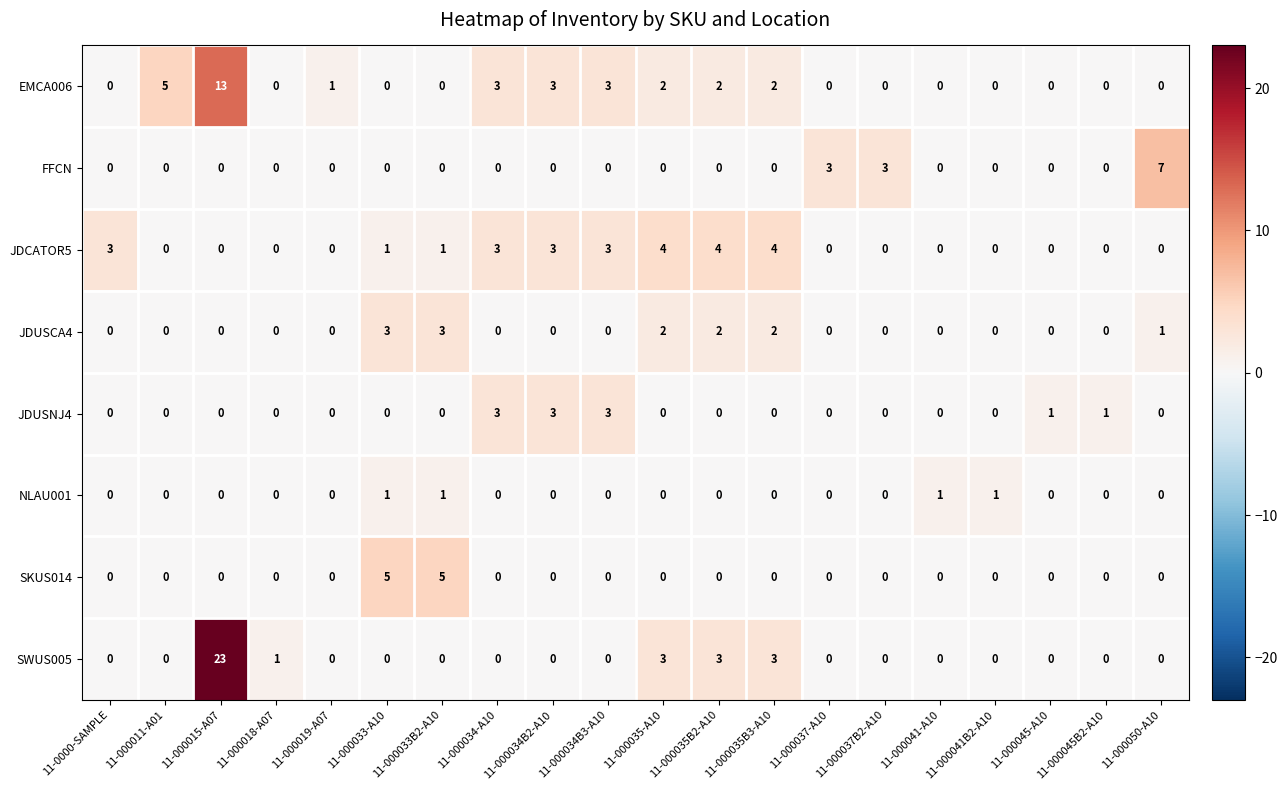

What is the spread (max minus min) of values at 11-000034B3-A10?

3